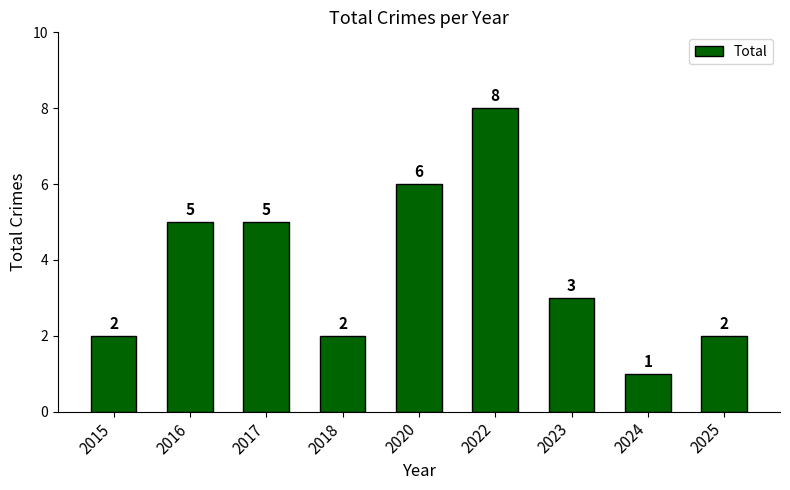

Count the number of data series in this chart.

1